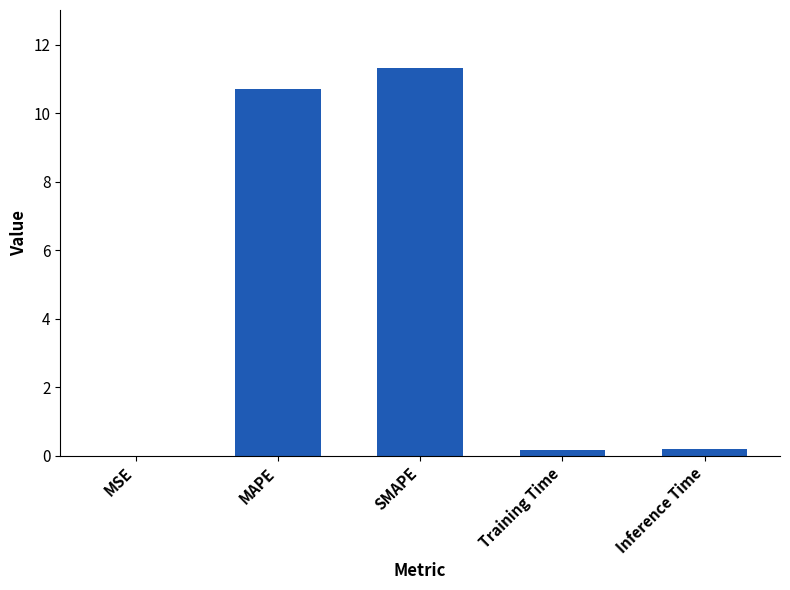

Which category has the highest value across all series?

SMAPE